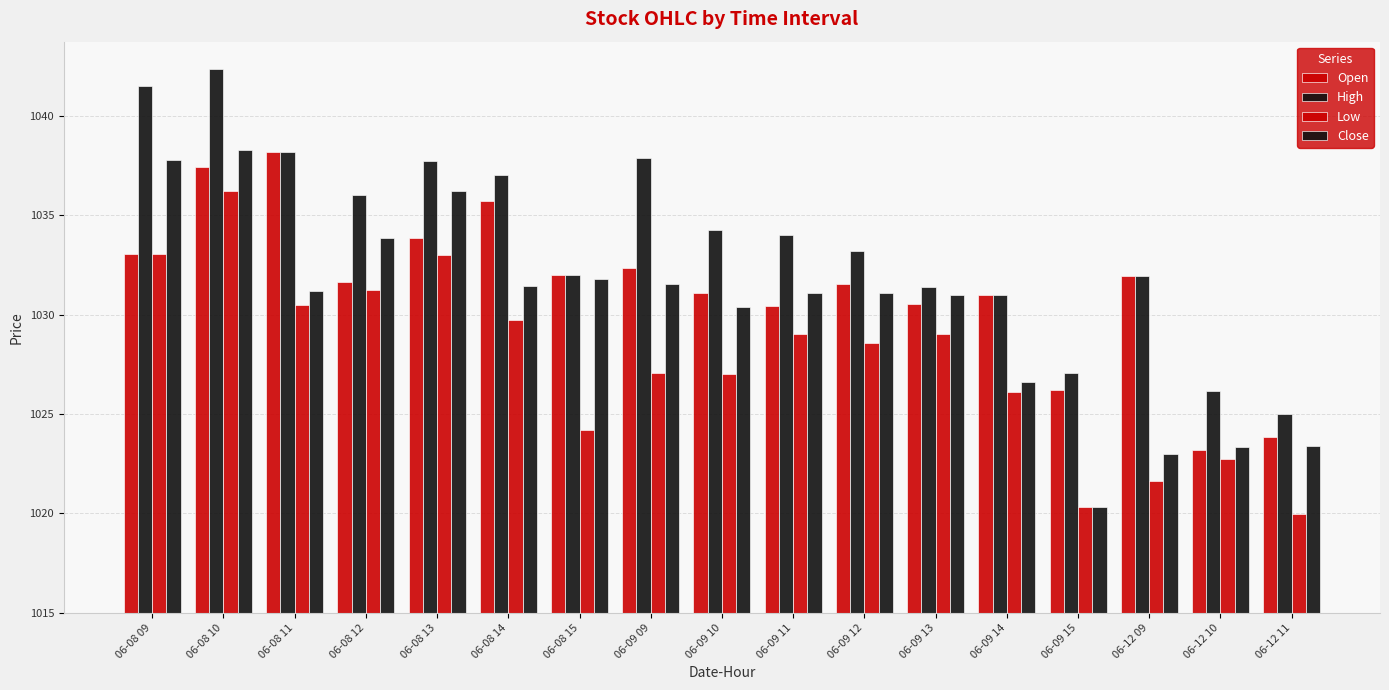

Is it true that High equals 12.3 at 06-08 12?

False